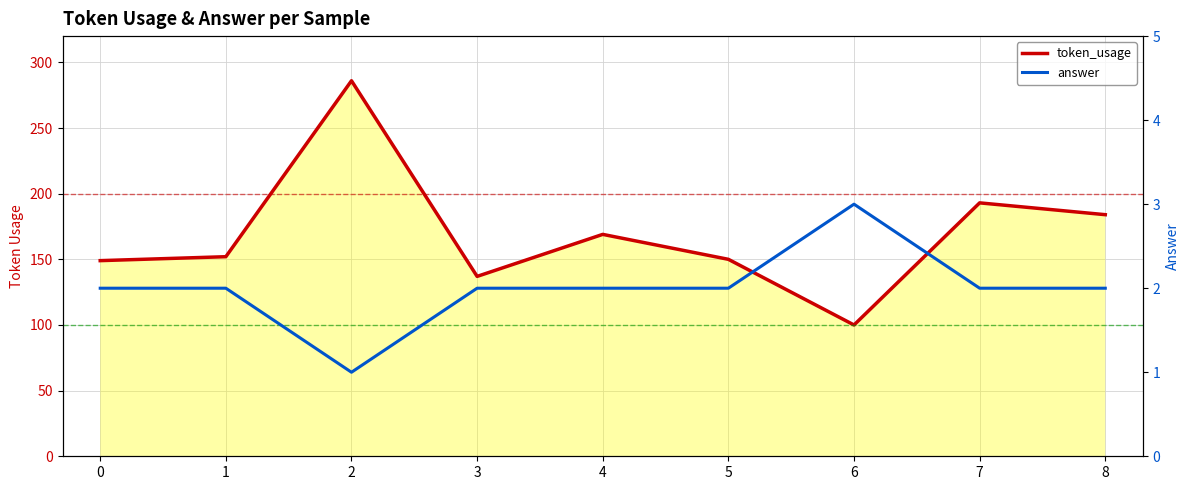

Where is the first local maximum for token_usage?

2